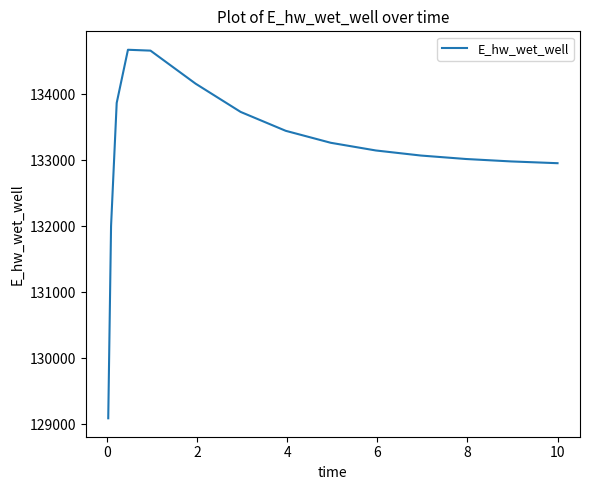

What is the difference between the maximum and minimum values?

5586.6